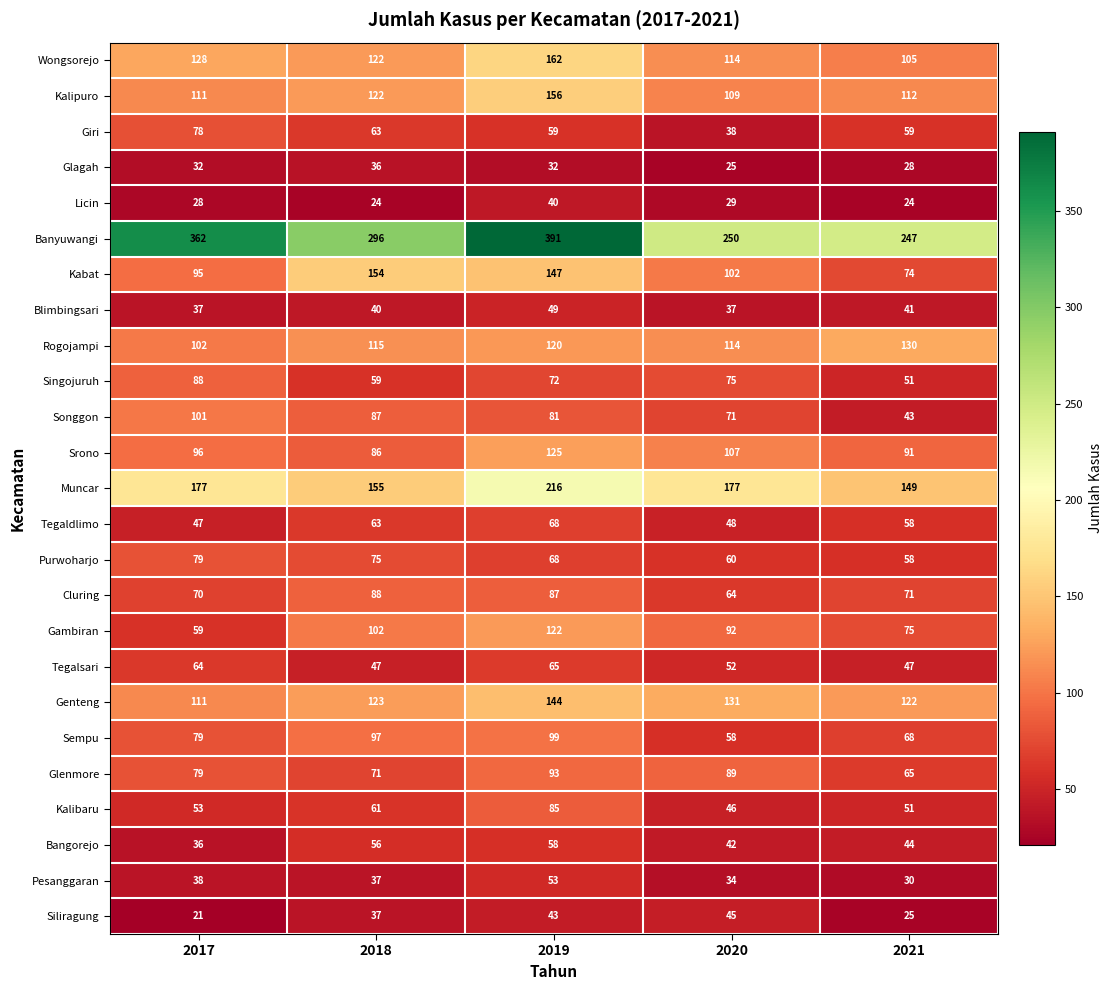

What is the total value across all series at 2017?

2171